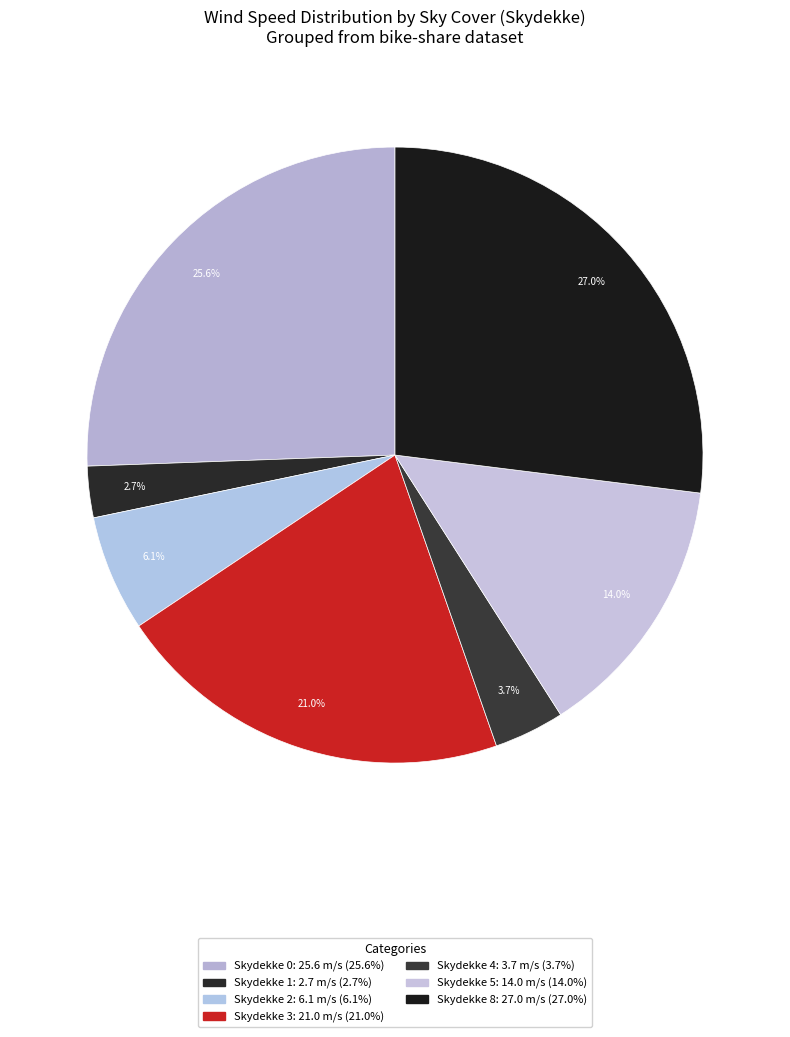

How many segments does this pie chart have?

7